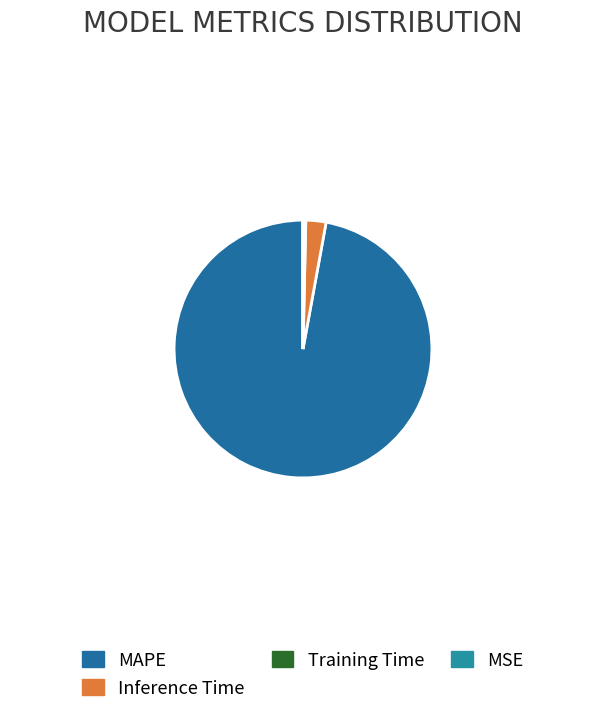

Is there a majority slice in this chart?

Yes